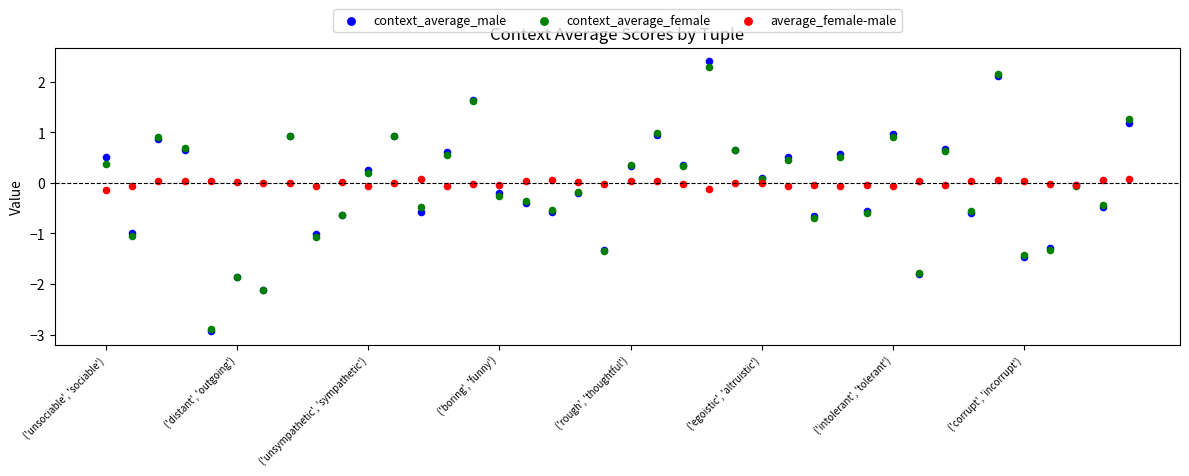

What are all the series names shown in the legend?

context_average_male, context_average_female, average_female-male